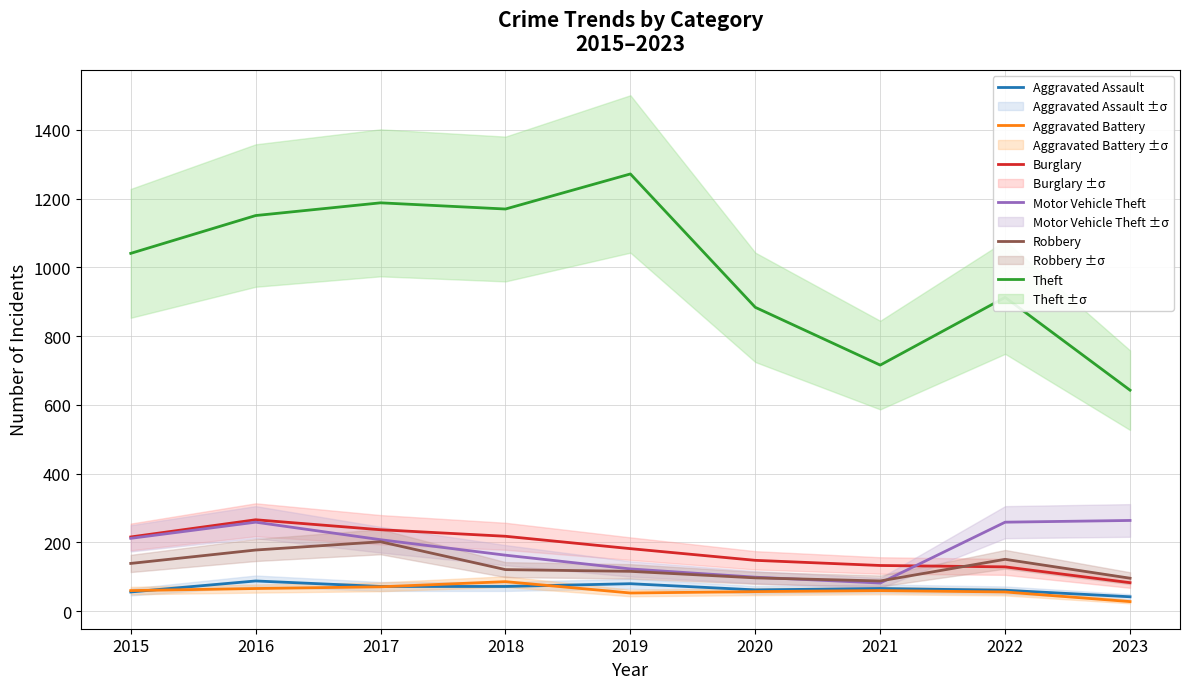

Which series has the widest spread of values?

Theft